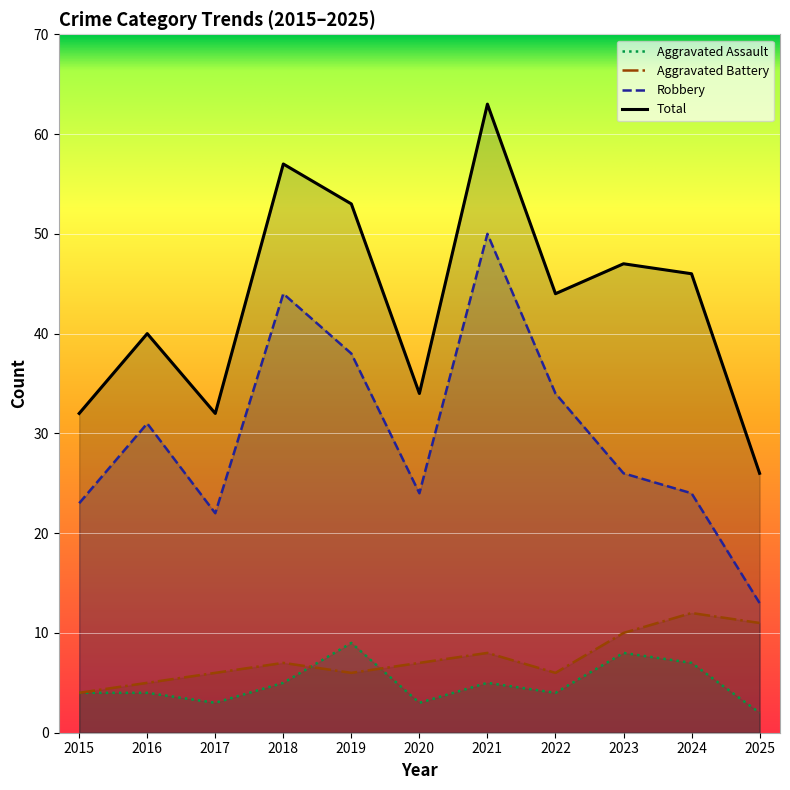

Between 2019 and 2017, which is larger?

2019